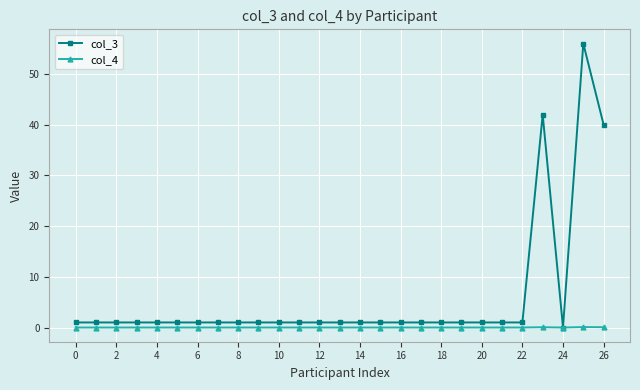

List the series in order of their peak value, highest first.

col_3, col_4